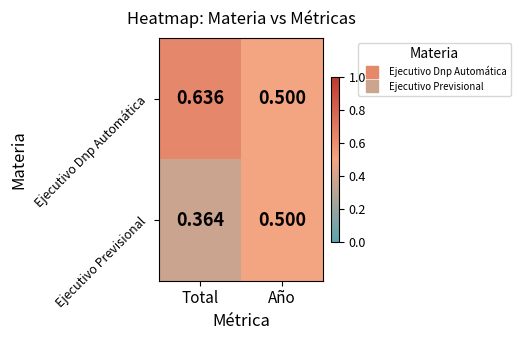

Rank the categories by Ejecutivo Previsional value from highest to lowest.

Año, Total